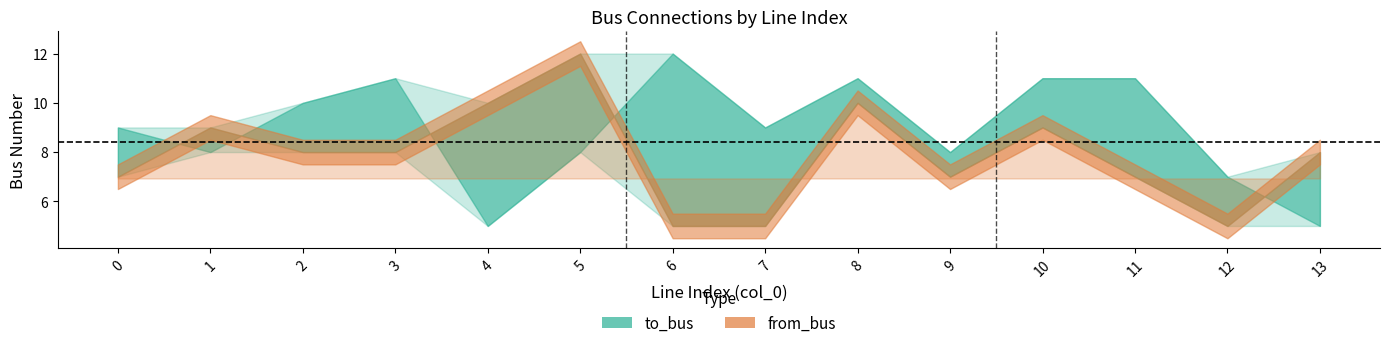

What is the minimum value for to_bus?

5